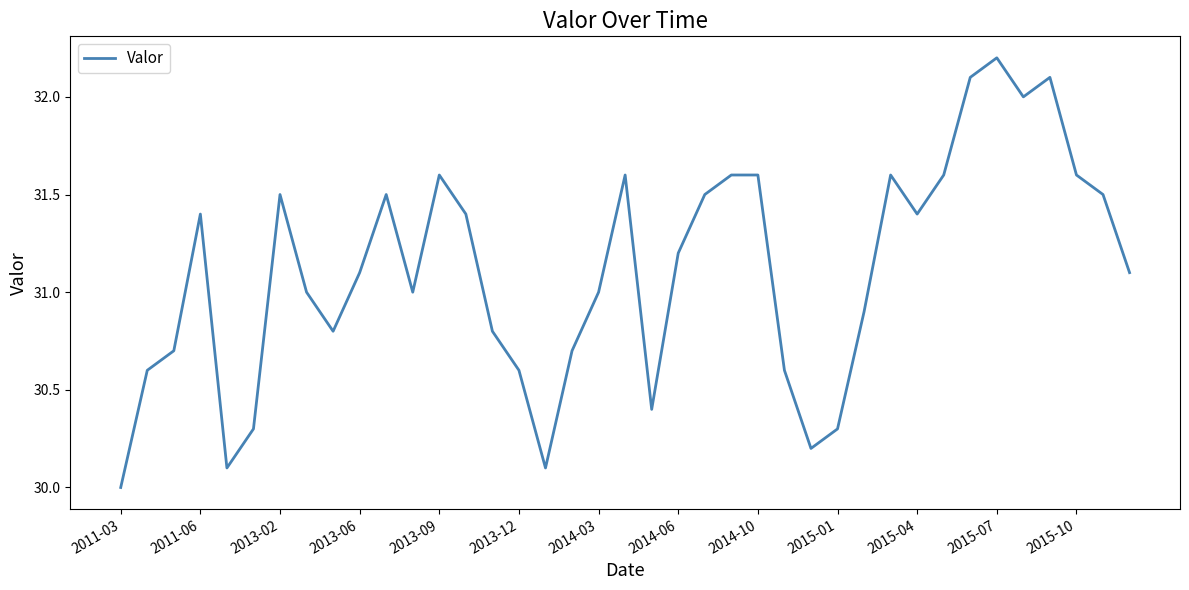

How many lines are shown in the chart?

1